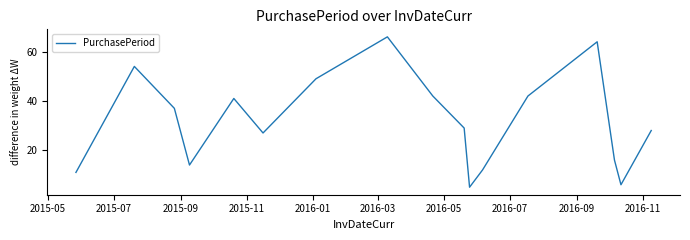

What is the difference between the maximum and minimum values?

61